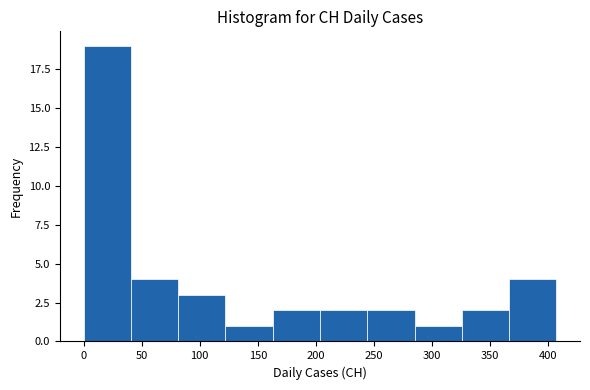

Reading left to right, list every bar in this chart as the range it spans on the x-axis followed by its height. Neither the bar edges nor the heights are printed on the chart, so give them approximately, as read against the axes.

0 to 40: 19
40 to 80: 4
80 to 120: 3
120 to 165: 1
165 to 205: 2
205 to 245: 2
245 to 285: 2
285 to 325: 1
325 to 365: 2
365 to 405: 4